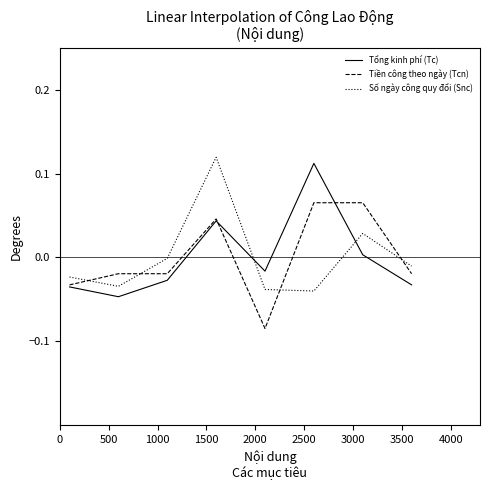

After their last crossing, which series has the higher values: Số ngày công quy đổi (Snc) or Tiền công theo ngày (Tcn)?

Số ngày công quy đổi (Snc)